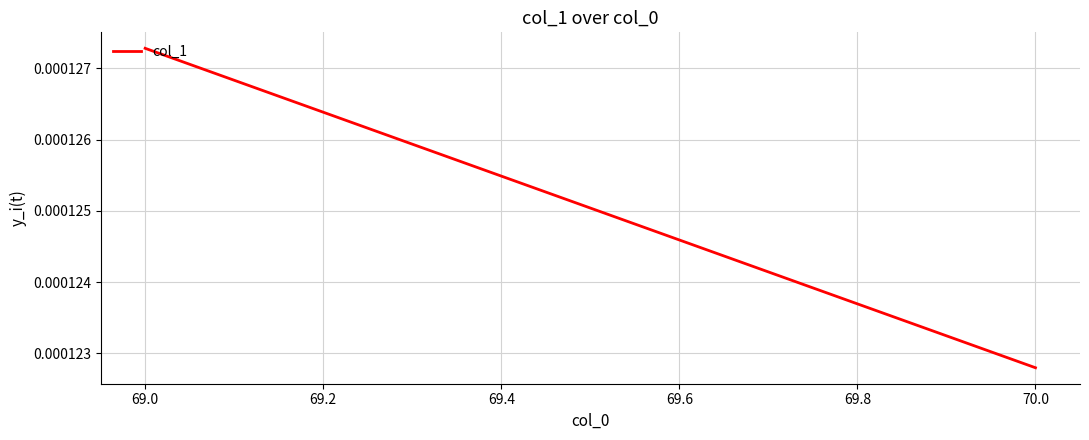

Count the number of categories in the chart.

2